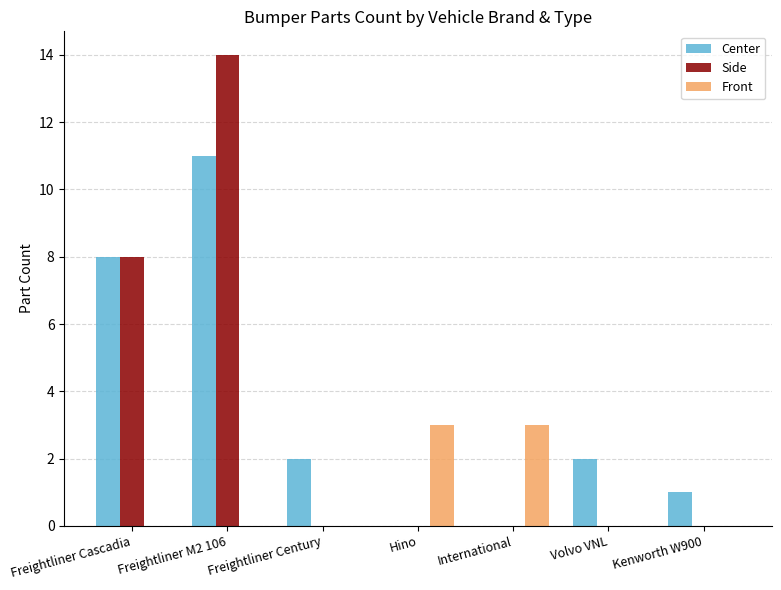

At which category is the sum across all series the highest?

Freightliner M2 106